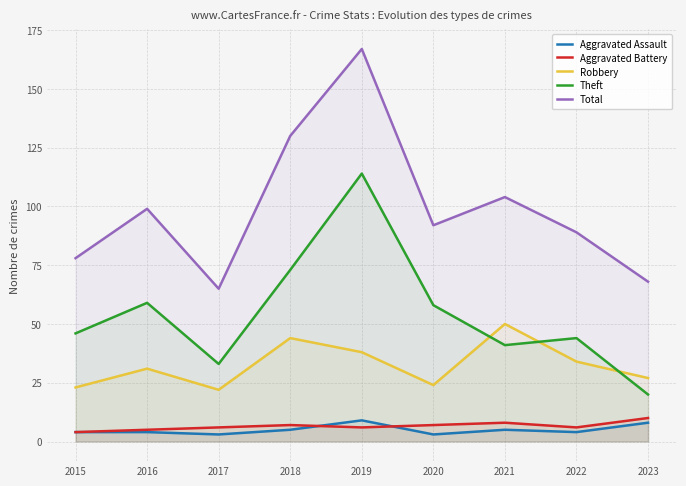

The Aggravated Assault series shows 4 at 2015. True or false?

True